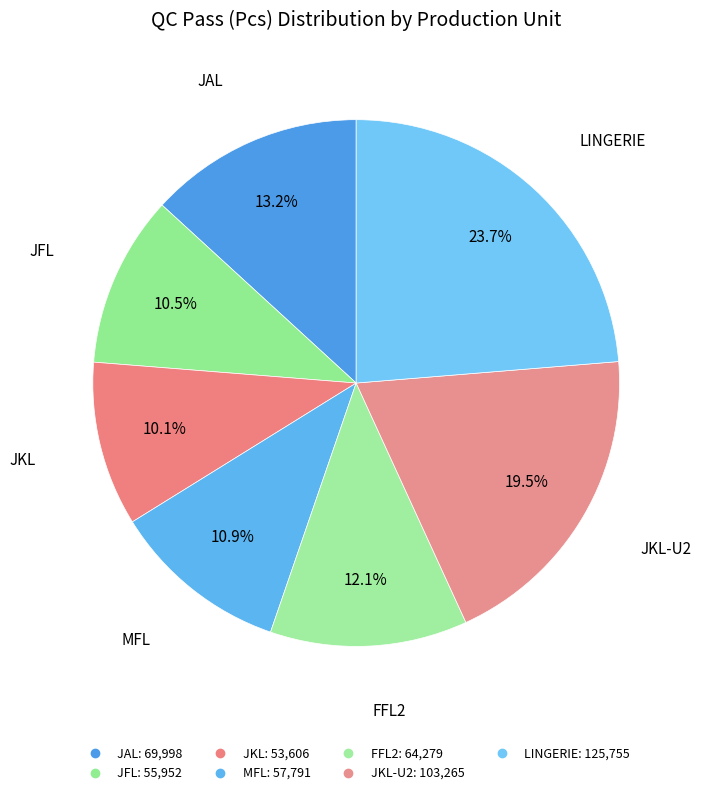

Which slice is the smallest?

JKL